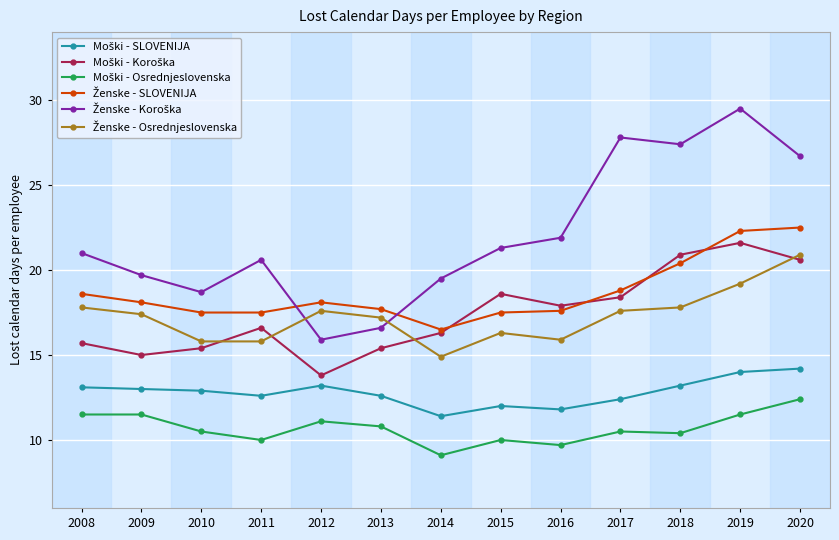

What is the difference between the highest and lowest values at 2020?

14.3